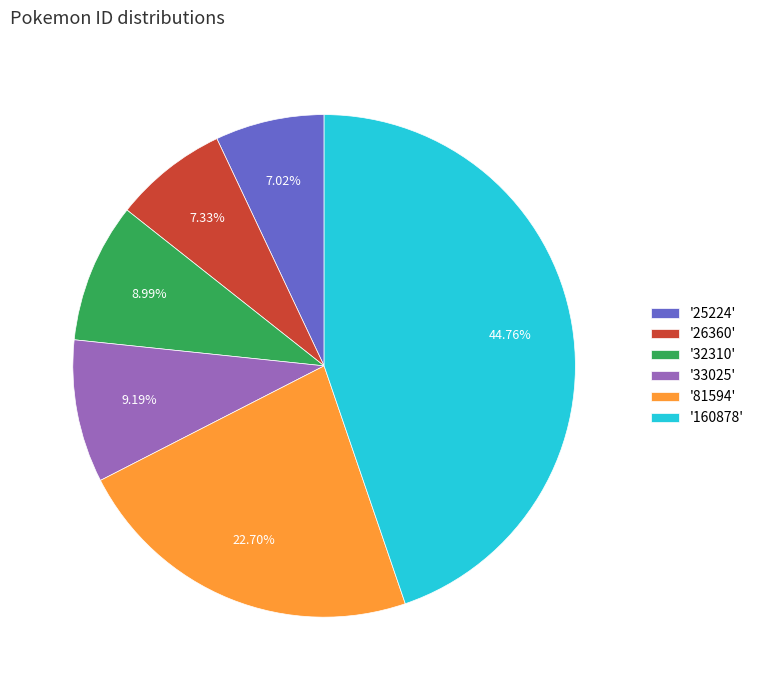

Do '26360' and '160878' together represent more than half of the pie?

Yes